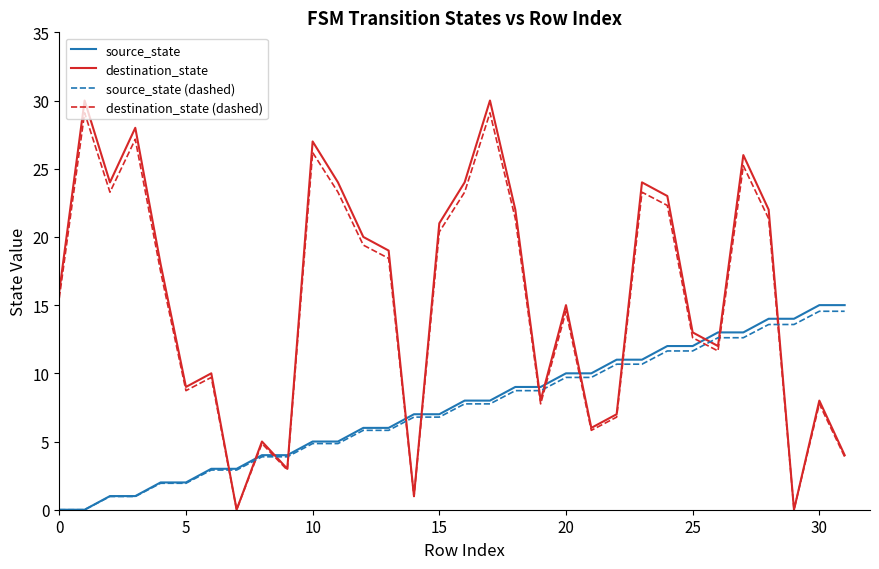

What is the maximum value shown in the chart?

30.0